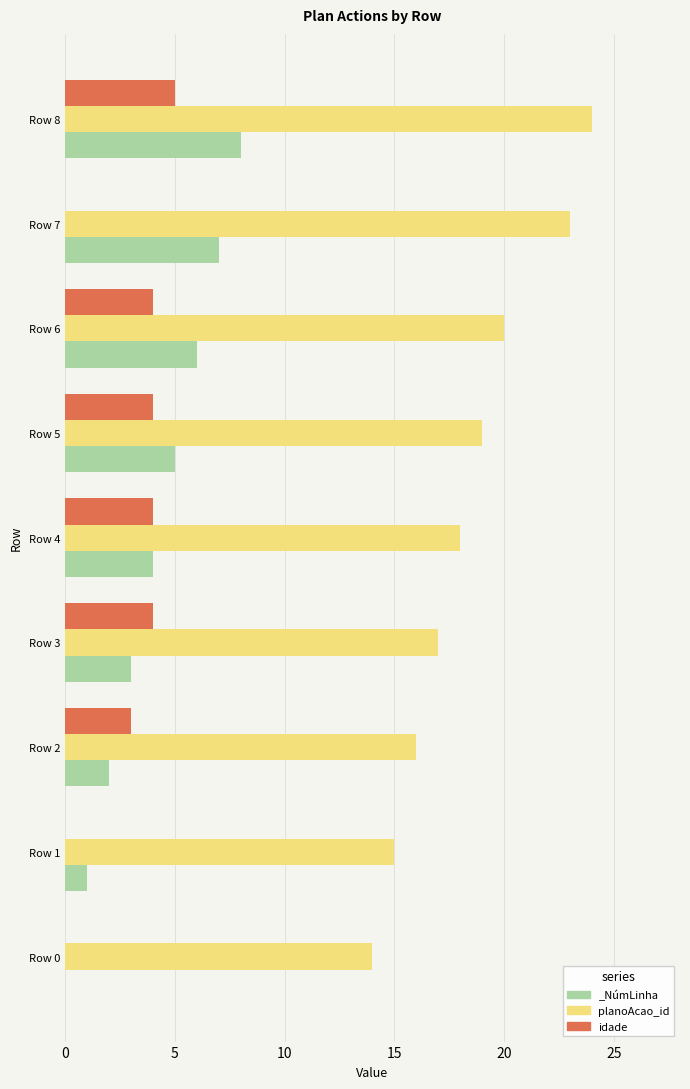

The planoAcao_id series shows 9 at Row 6. True or false?

False